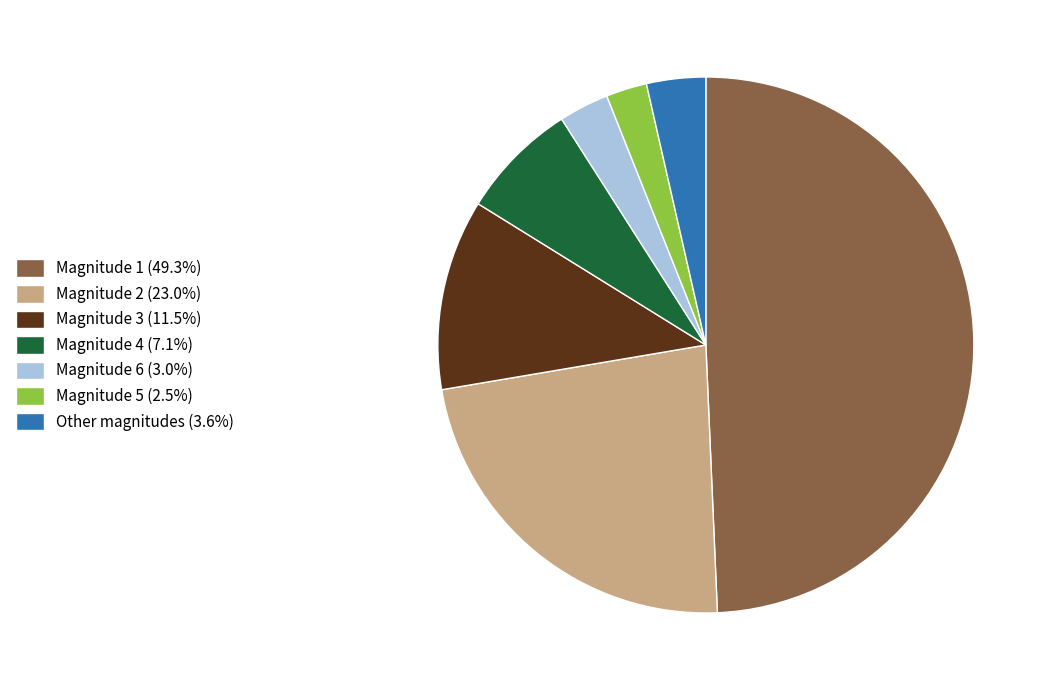

Combined, do Magnitude 1 (49.3%) and Magnitude 4 (7.1%) account for over 50%?

Yes